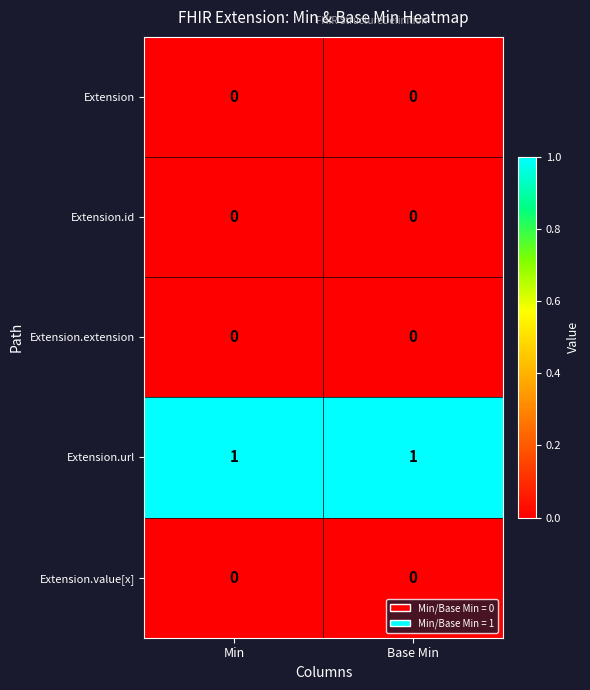

True or false: Extension.id has a value of 0 at Base Min.

True